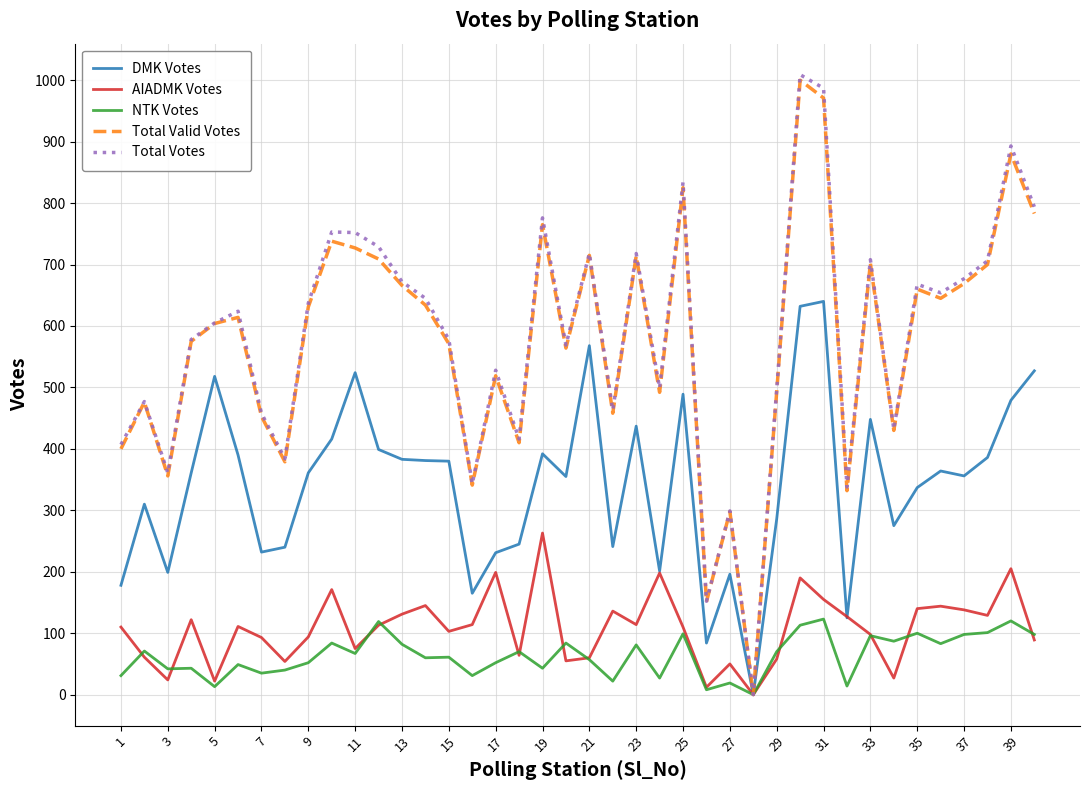

Which series has the widest spread of values?

Total Votes